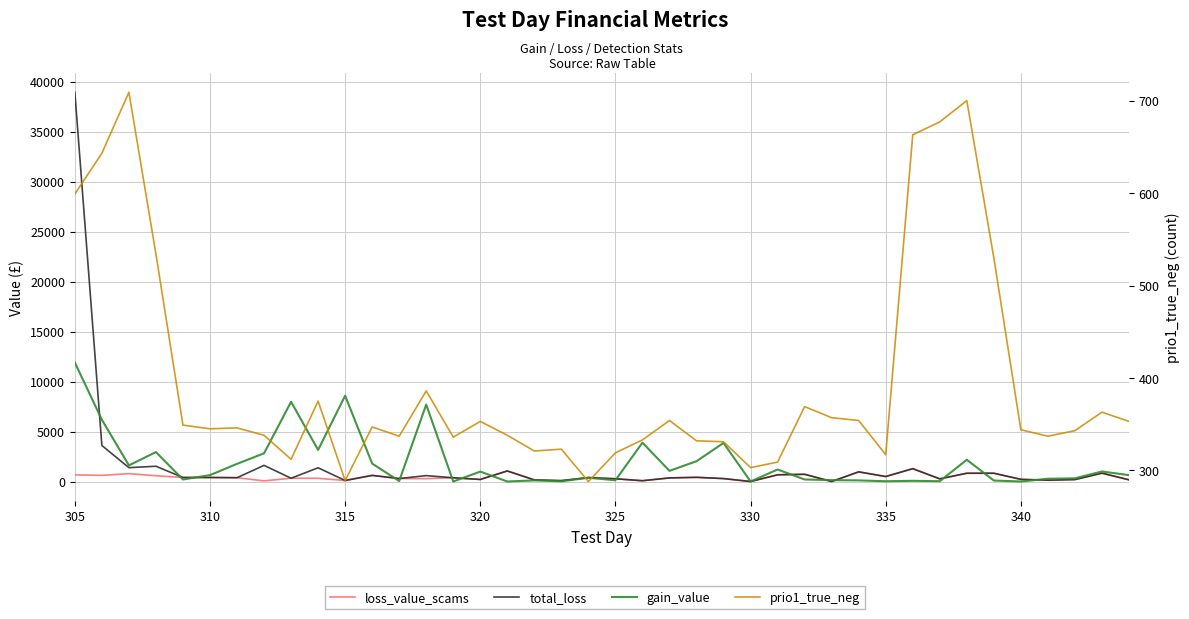

Count the number of data series in this chart.

4